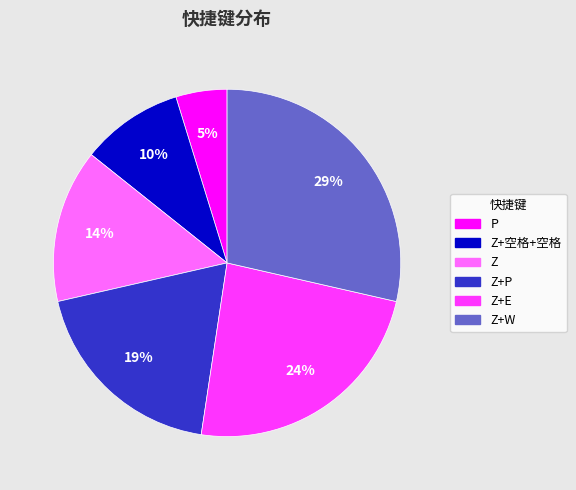

How many slices are in this pie chart?

6